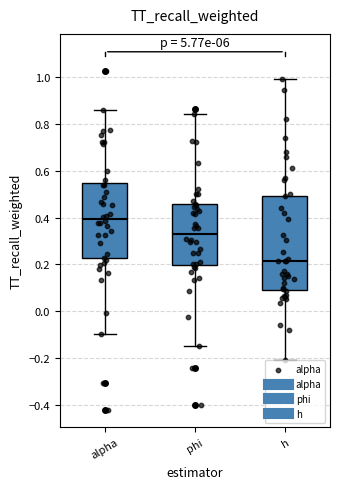

Reading left to right, transcribe this box plot: for each box, give where its median line is, the range the box spans, and where its two whiskers end, as read against the y-axis. The values are not printed on the chart, so give them approximately, as read against the axis.

alpha: median 0.40, box 0.22 to 0.54, whiskers -0.10 to 0.86
phi: median 0.34, box 0.20 to 0.46, whiskers -0.14 to 0.84
h: median 0.22, box 0.10 to 0.50, whiskers -0.20 to 0.98